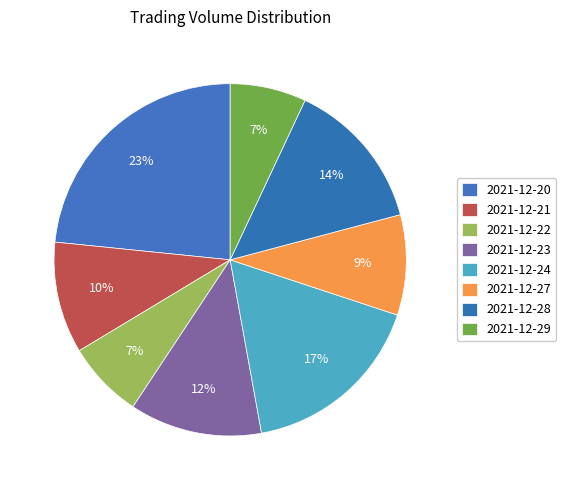

How many slices are in this pie chart?

8